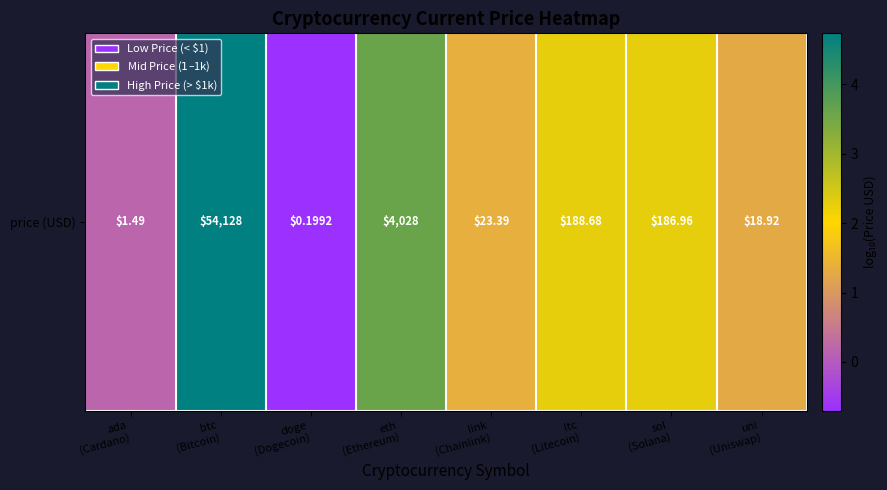

Rank the categories by value from highest to lowest.

btc
(Bitcoin), eth
(Ethereum), ltc
(Litecoin), sol
(Solana), link
(Chainlink), uni
(Uniswap), ada
(Cardano), doge
(Dogecoin)